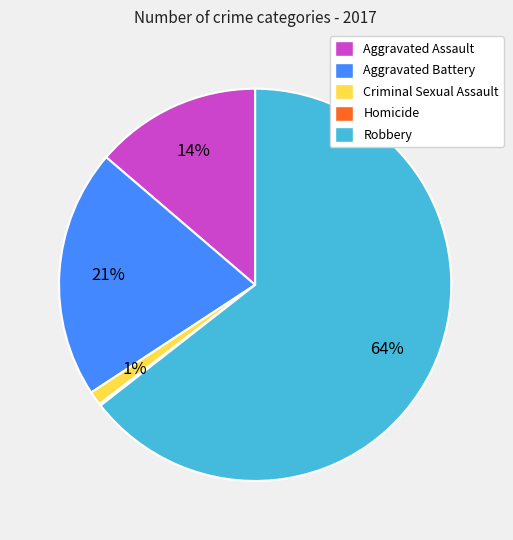

Do Criminal Sexual Assault and Aggravated Assault together represent more than half of the pie?

No